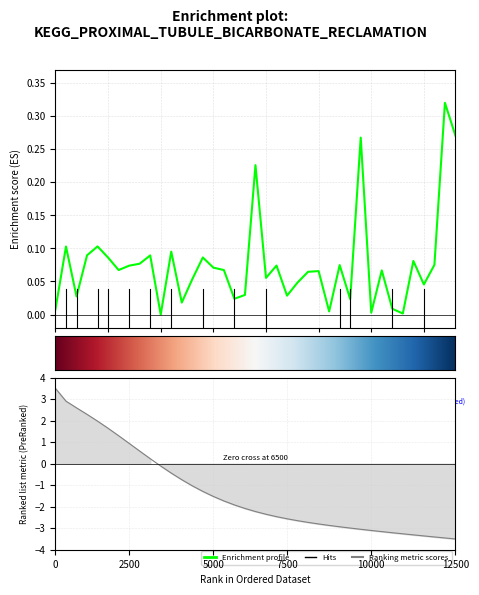

Reading left to right, transcribe all the data shown in this chart.

0.0	0.1	0.0	0.1	0.1	0.1	0.1	0.1	0.1	0.1	0.0	0.1	0.0	0.1	0.1	0.1	0.1	0.0	0.0	0.2	0.1	0.1	0.0	0.0	0.1	0.1	0.0	0.1	0.0	0.3	0.0	0.1	0.0	0.0	0.1	0.0	0.1	0.3	0.3